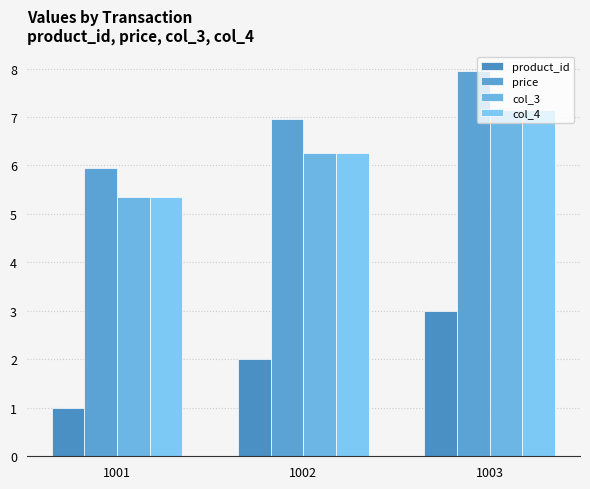

How many data points in col_4 are less than 6?

1